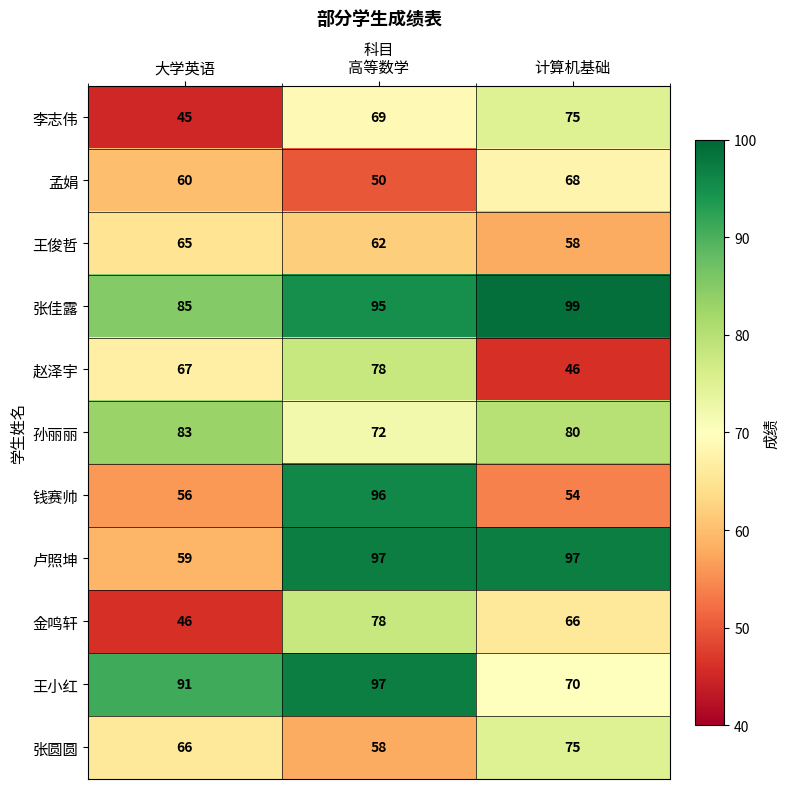

How many series are shown in this chart?

11